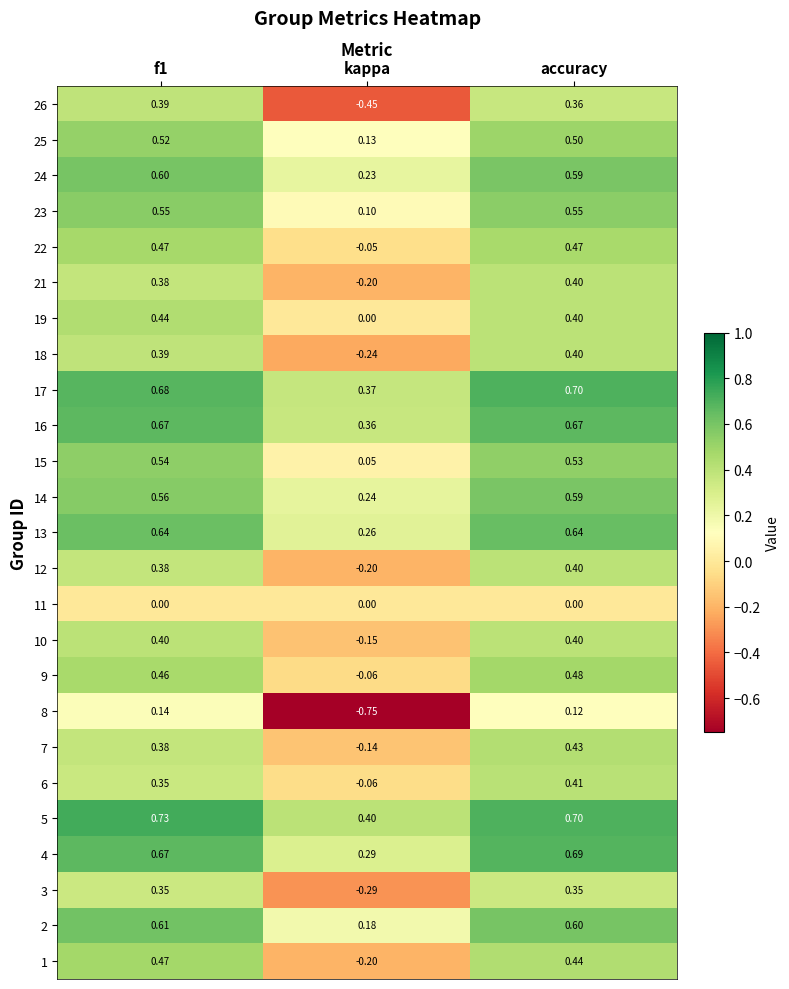

At which category is the sum across all series the highest?

accuracy